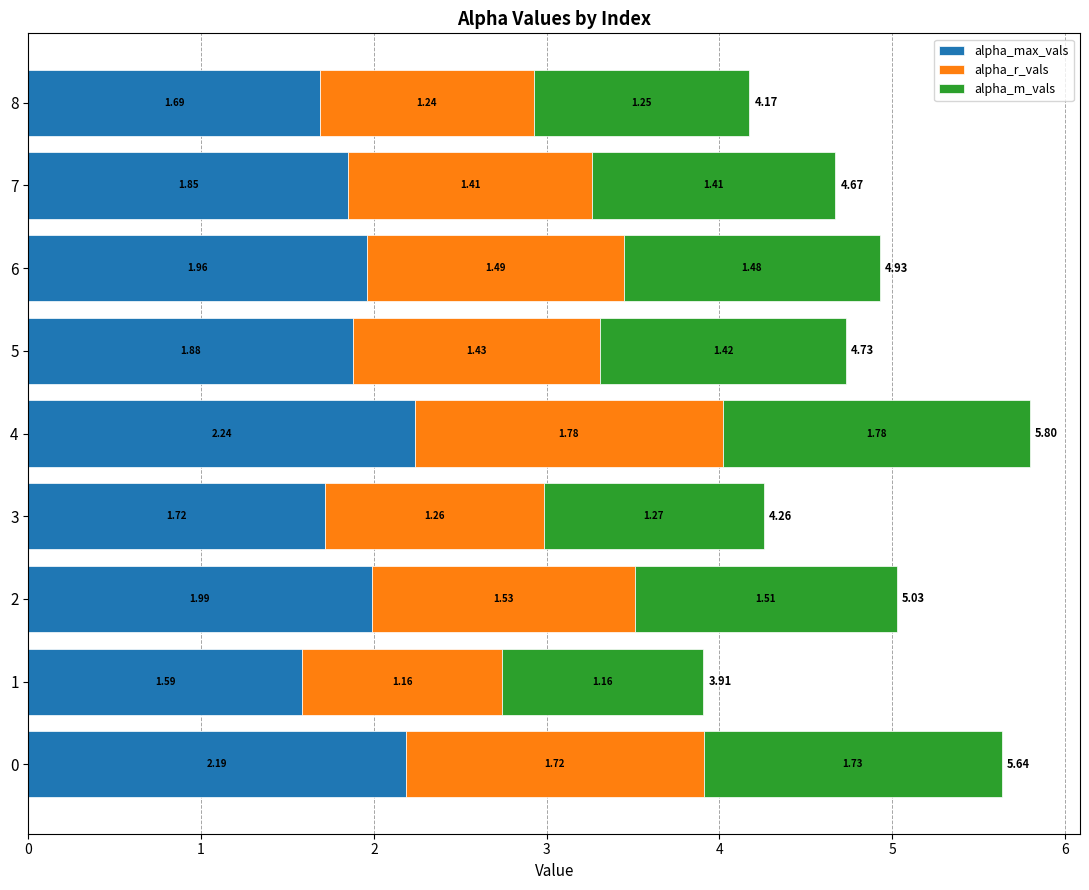

List the labels in order of alpha_max_vals value, smallest first.

1, 8, 3, 7, 5, 6, 2, 0, 4